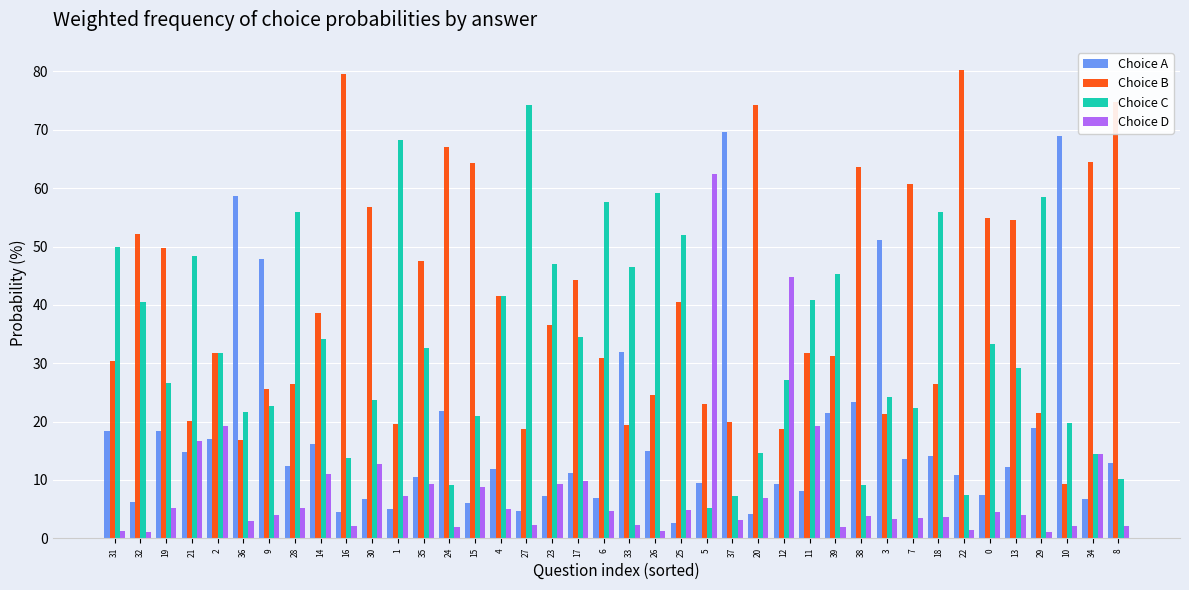

How many data points does each series have?

40